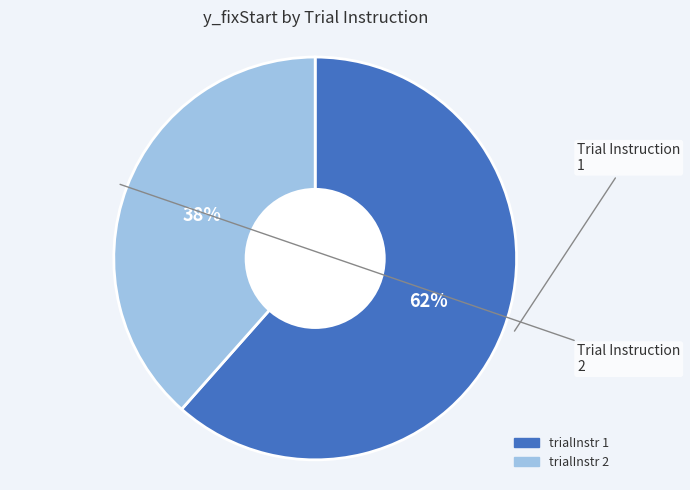

Is there a majority slice in this chart?

Yes